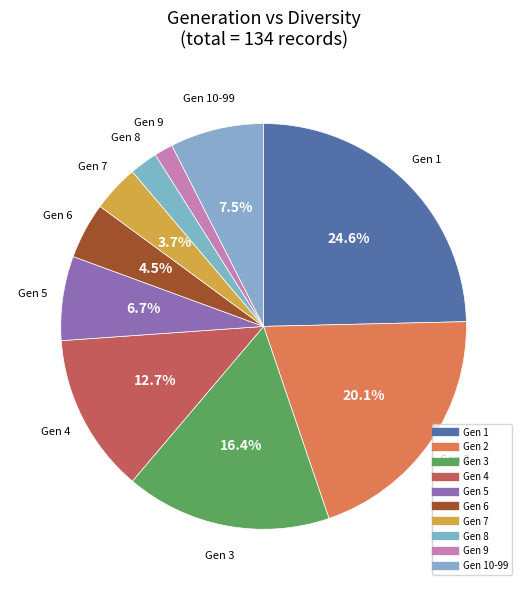

How many segments does this pie chart have?

10